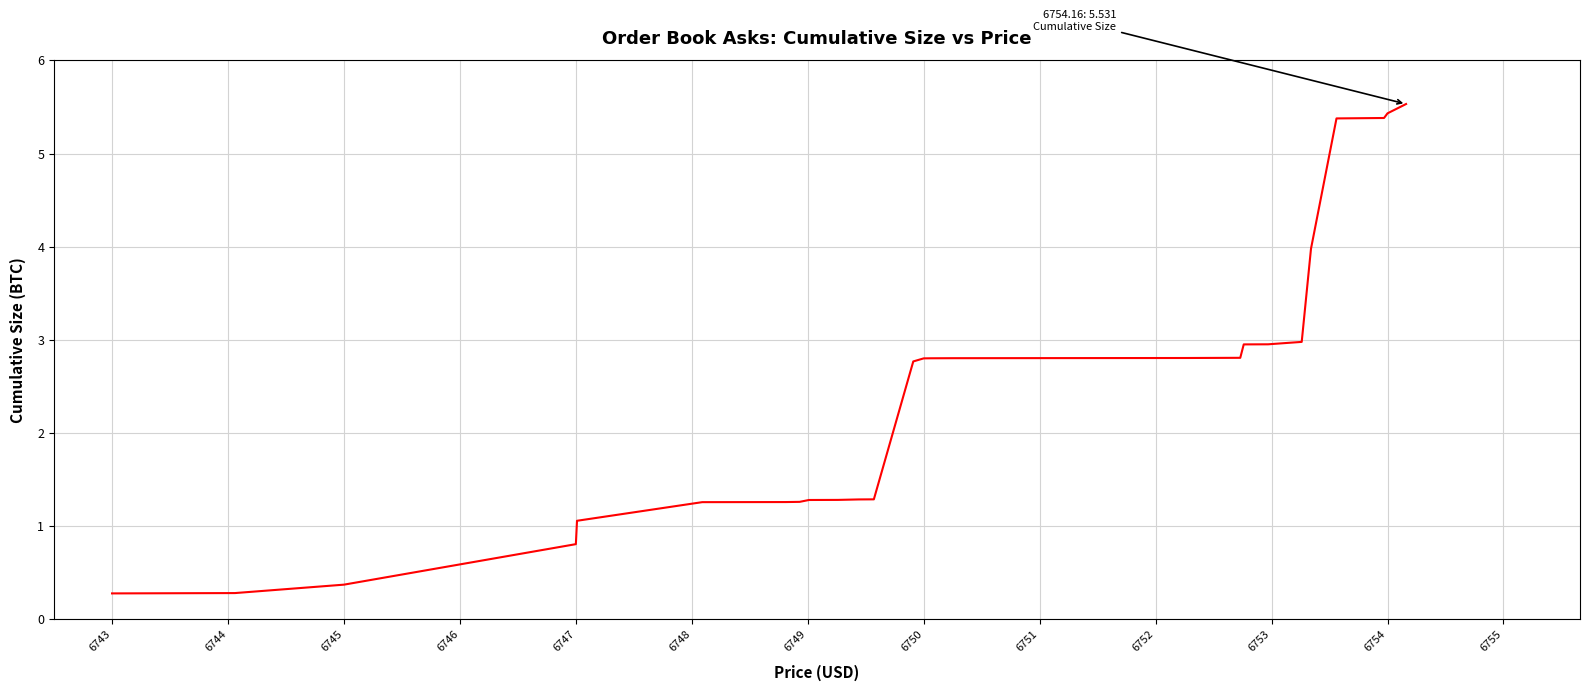

Count the number of values greater than 2.

16